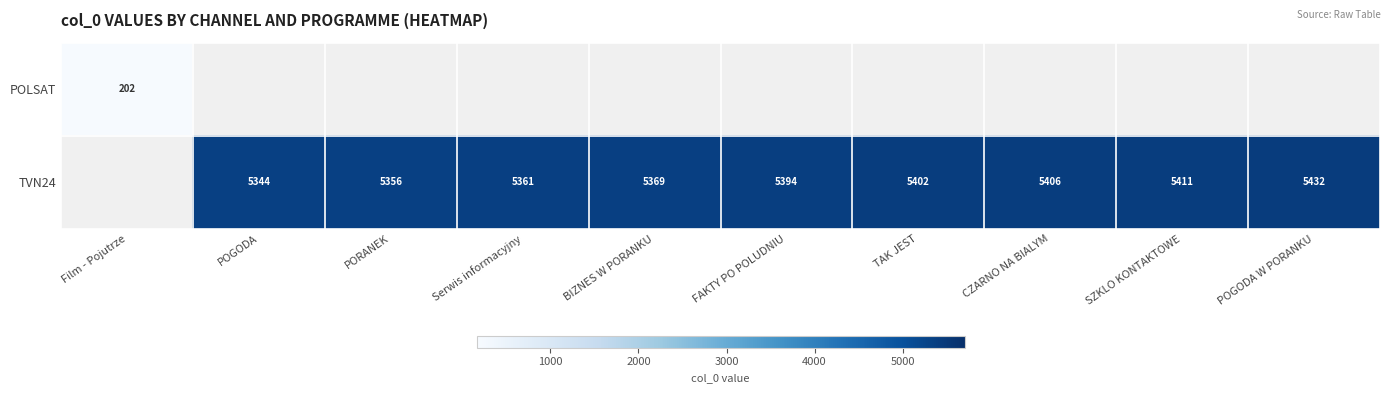

How many categories are shown in the chart?

10